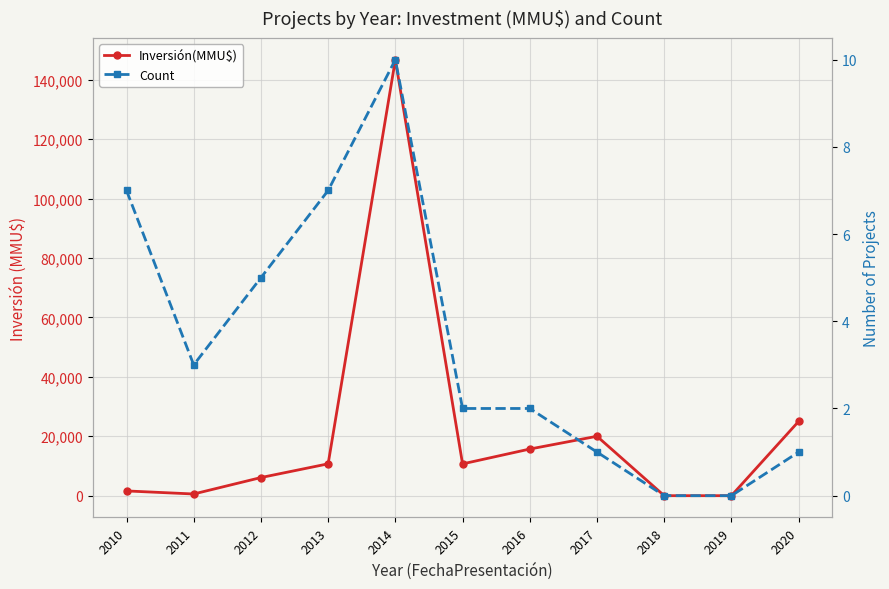

Which category has the lowest value in the Inversión(MMU$) series?

2018